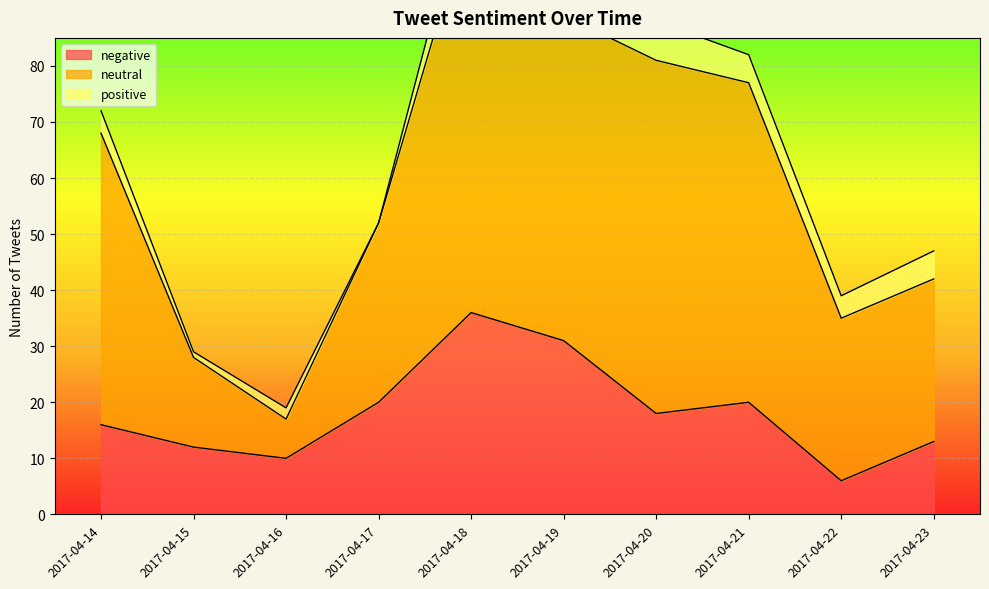

Which series has the largest total across all categories?

neutral